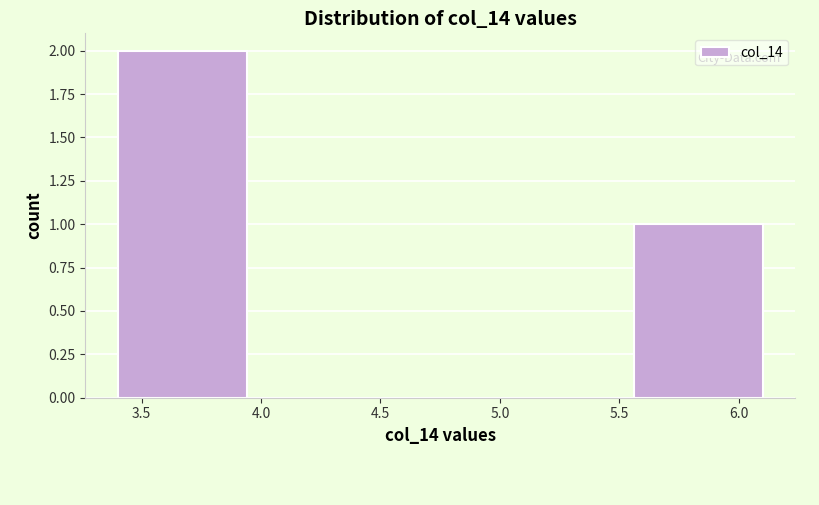

What is the height of the bar covering 3.40 to 3.94 on the x-axis? Neither the bar edges nor the heights are printed on the chart, so give them approximately, as read against the axes.

2